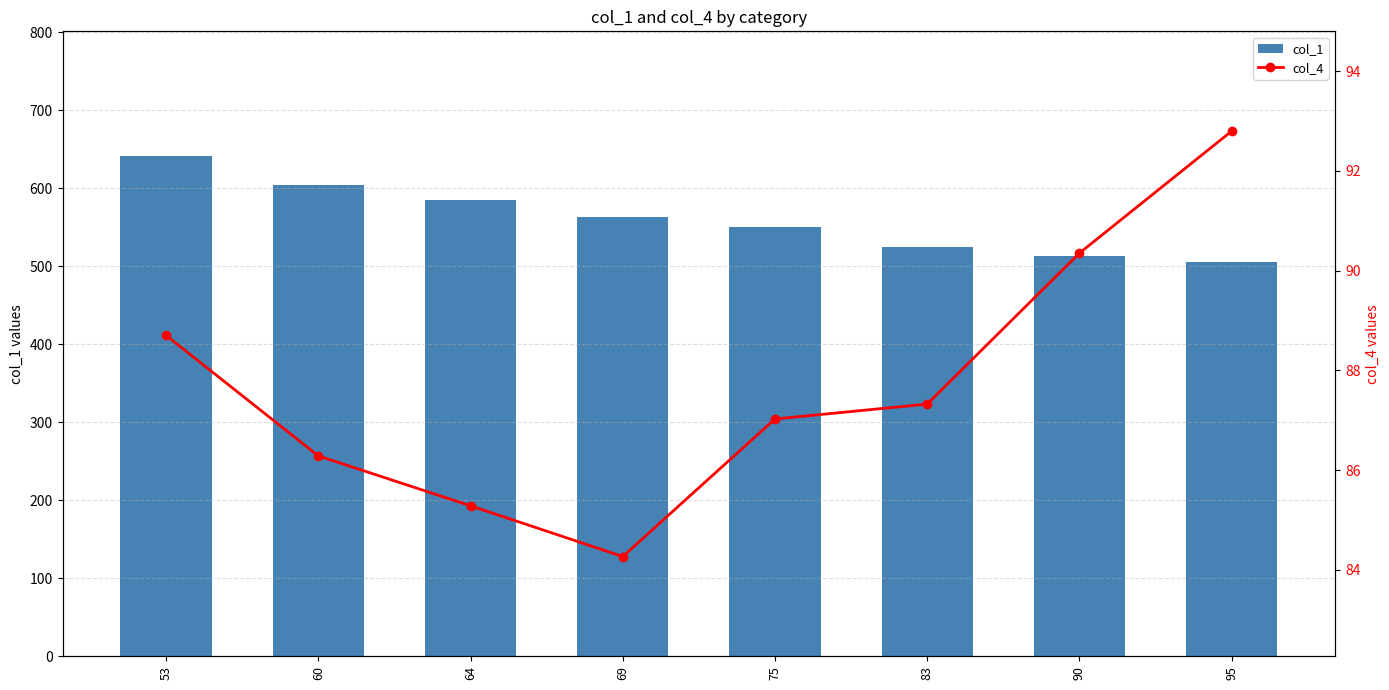

Read the col_4 value at 60.

86.3